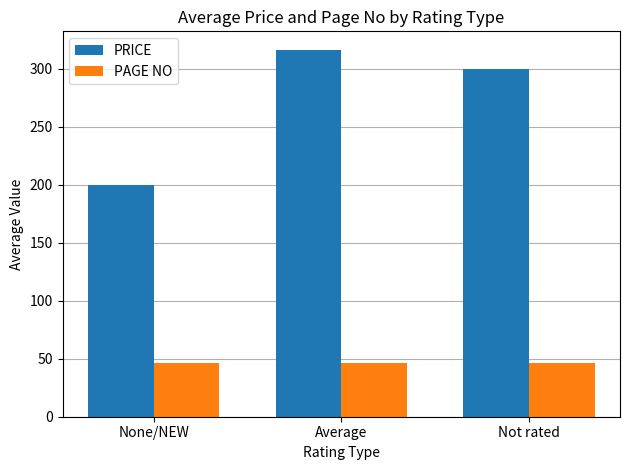

Is the value of PRICE at None/NEW greater than the value of PAGE NO at None/NEW?

Yes